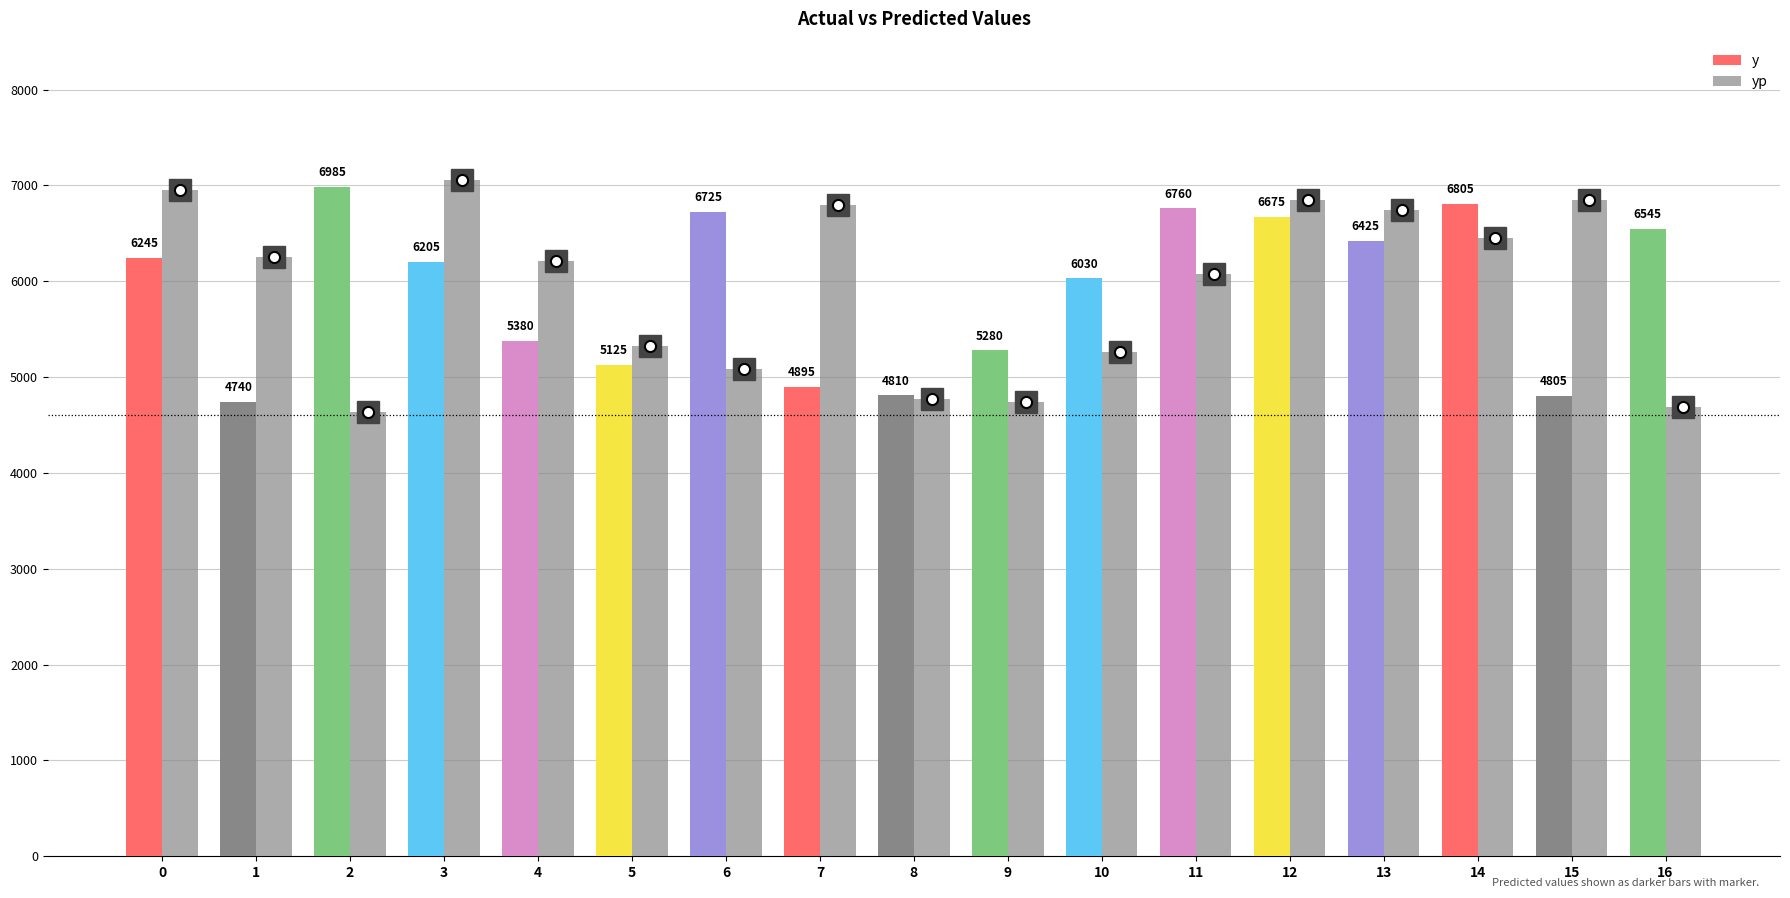

At how many categories does at least one series exceed 6259?

11